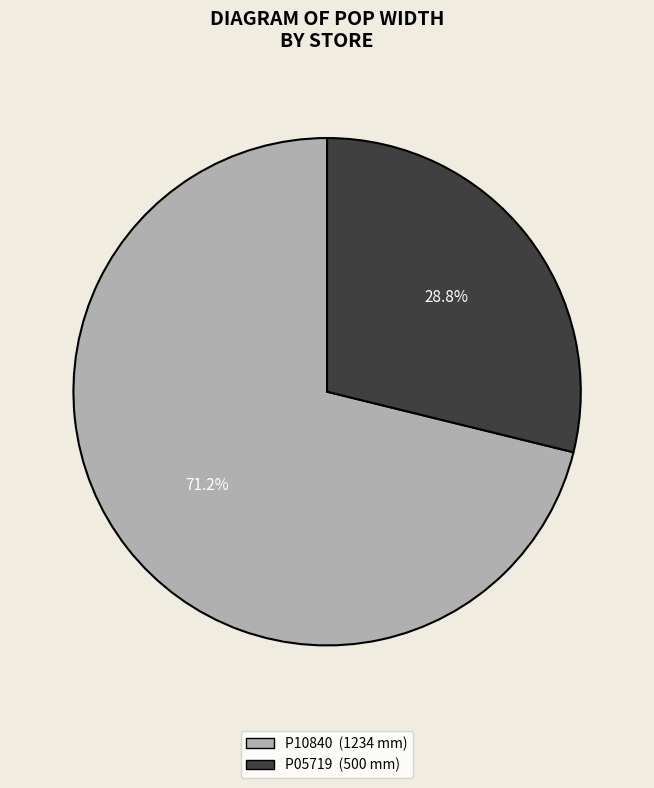

Is there any slice that represents more than half of the pie?

Yes